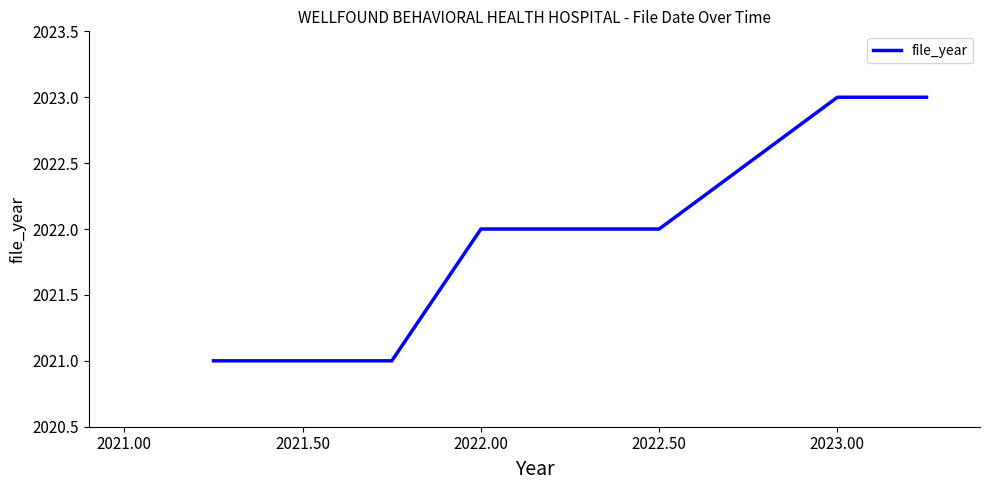

What is the maximum value shown in the chart?

2023